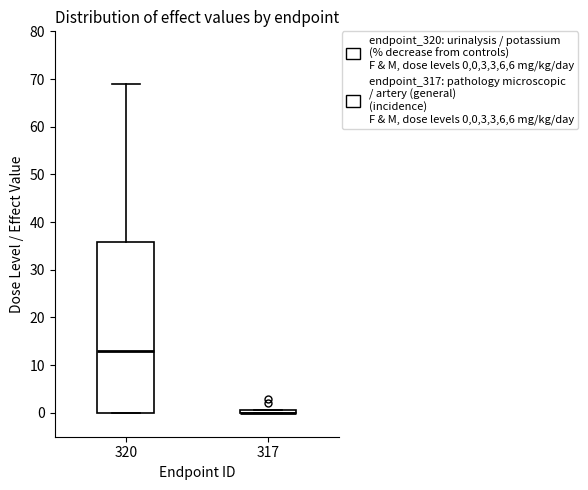

Reading left to right, read every box against the y-axis: the position of its median line, the range the box covers, and the ends of its whiskers. The values are not printed on the chart, so give them approximately, as read against the axis.

320: median 13, box 0 to 36, whiskers 0 to 69
317: box collapsed to a line at 0, whiskers 0 to 1